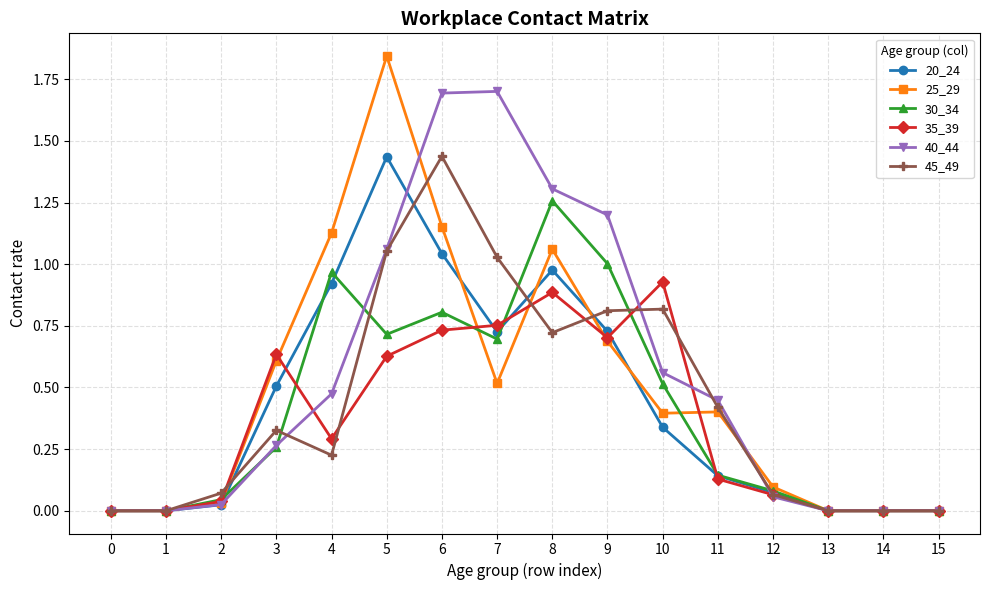

At how many categories does at least one series exceed 1?

6